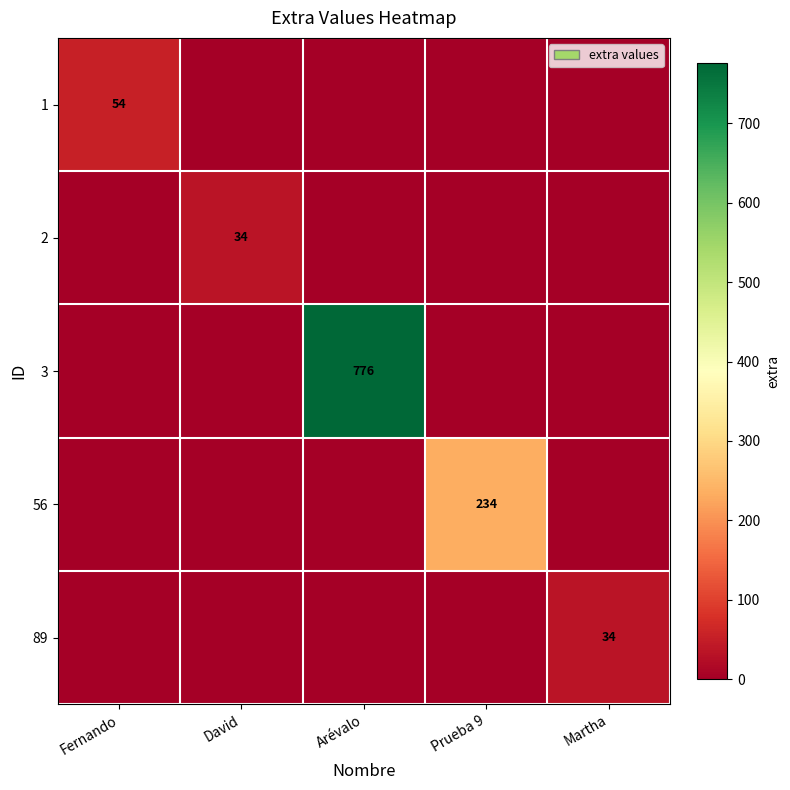

What is the total value across all series at Fernando?

54